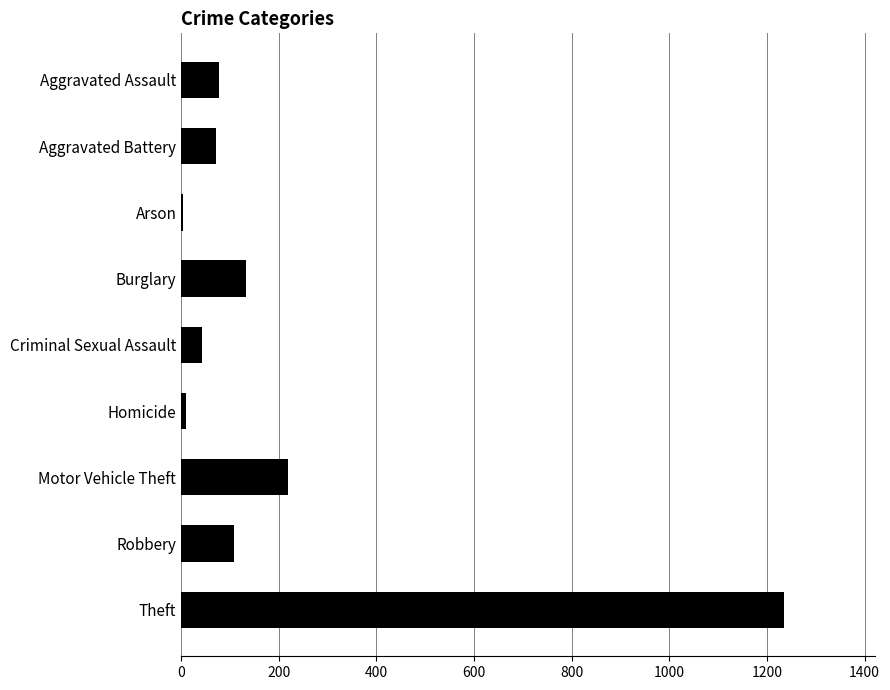

Count the number of categories in the chart.

9